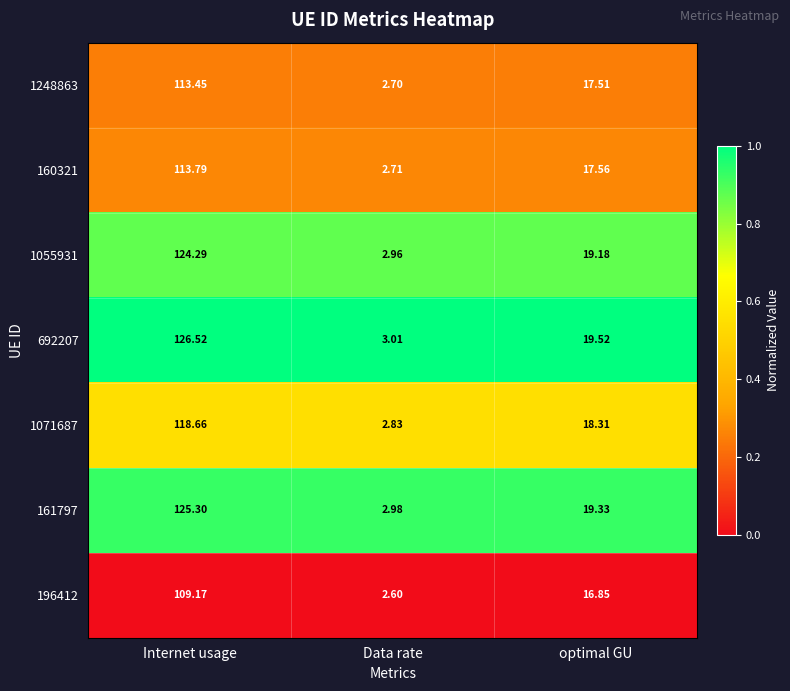

Where is 1071687 nearest to the value 60?

optimal GU